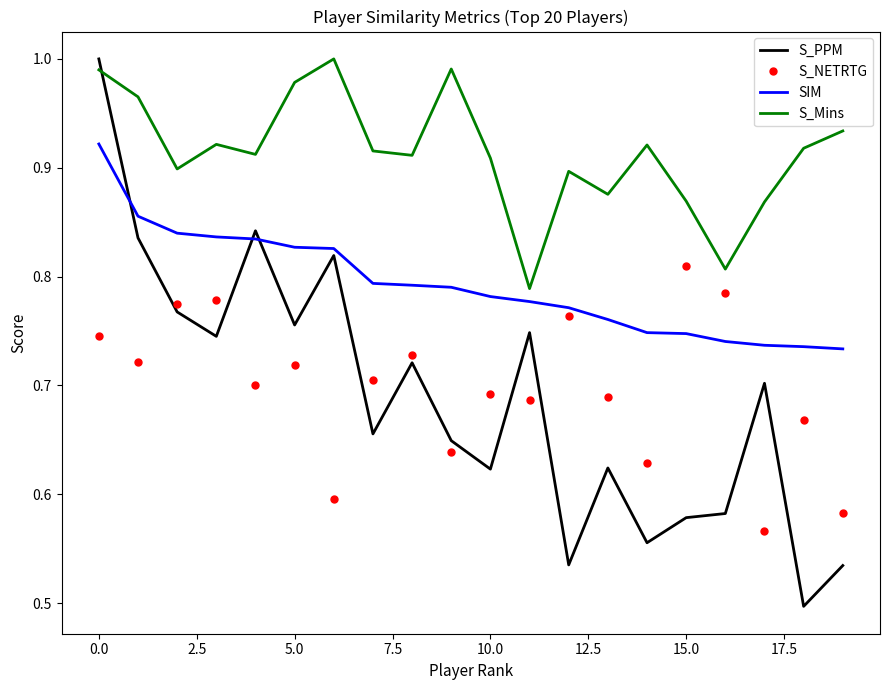

What are all the series names shown in the legend?

S_PPM, S_NETRTG, SIM, S_Mins